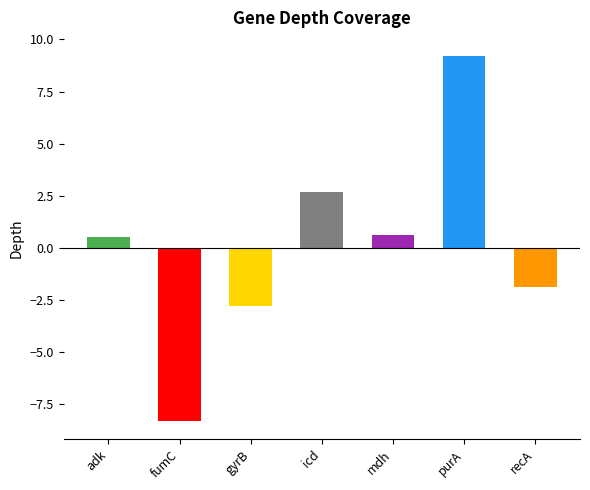

What is the difference between the values at mdh and gyrB?

3.4